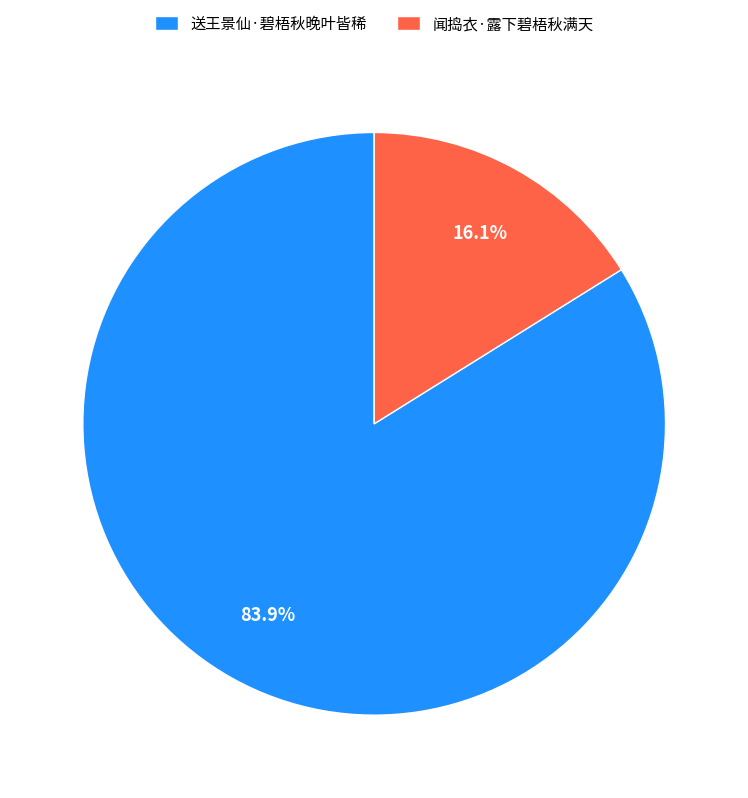

What is the smallest slice in the pie chart?

闻捣衣·露下碧梧秋满天